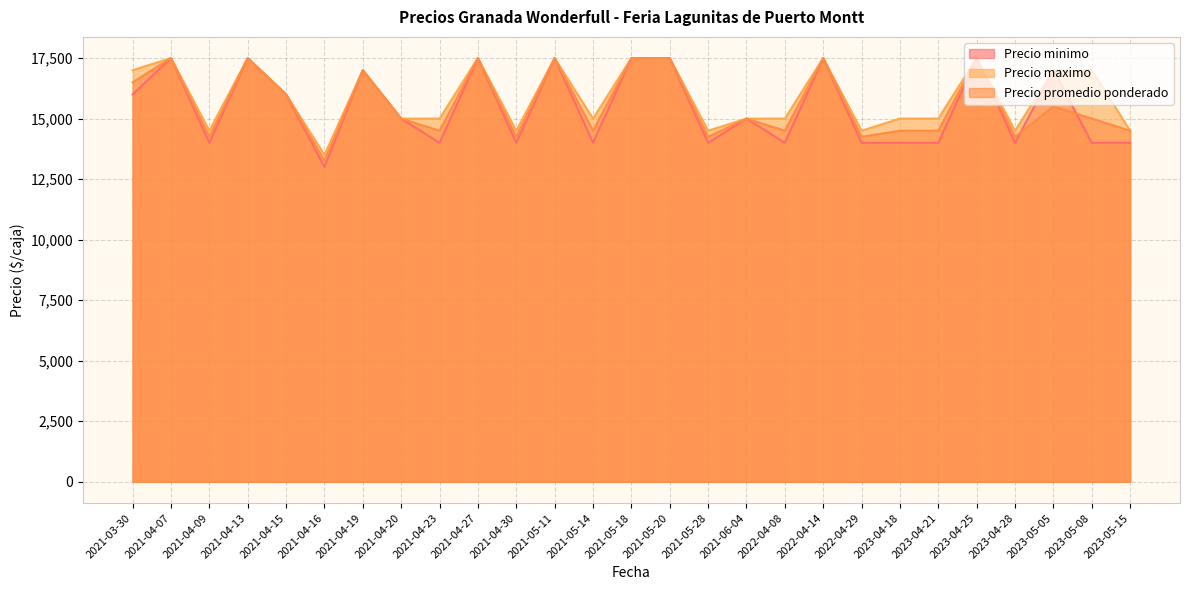

Reading right to left, what are all the values shown in this chart?

Precio minimo: 14000	14000	17000	14000	17500	14000	14000	14000	17500	14000	15000	14000	17500	17500	14000	17500	14000	17500	14000	15000	17000	13000	16000	17500	14000	17500	16000
Precio maximo: 14500	17000	17000	14500	17500	15000	15000	14500	17500	15000	15000	14500	17500	17500	15000	17500	14500	17500	15000	15000	17000	13500	16000	17500	14500	17500	17000
Precio promedio ponderado: 14500	15000	15500	14250	17500	14500	14500	14250	17500	14500	15000	14250	17500	17500	14500	17500	14250	17500	14500	15000	17000	13250	16000	17500	14250	17500	16500